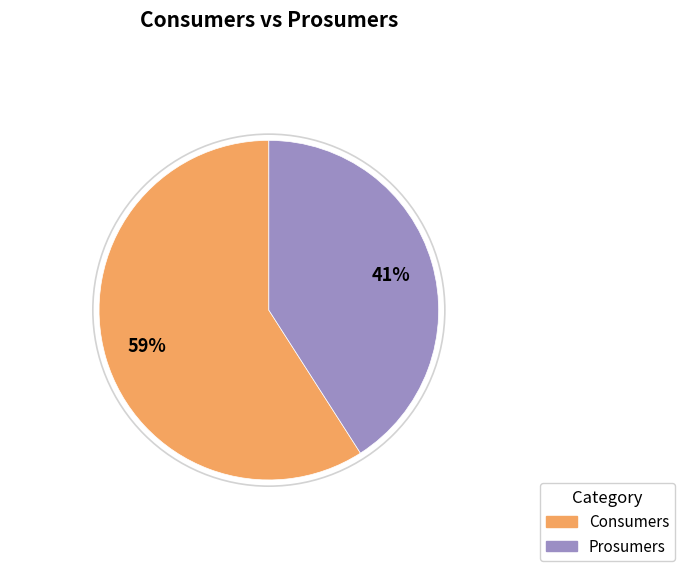

To the nearest percent, what is the difference between the largest and smallest slice percentages?

18%